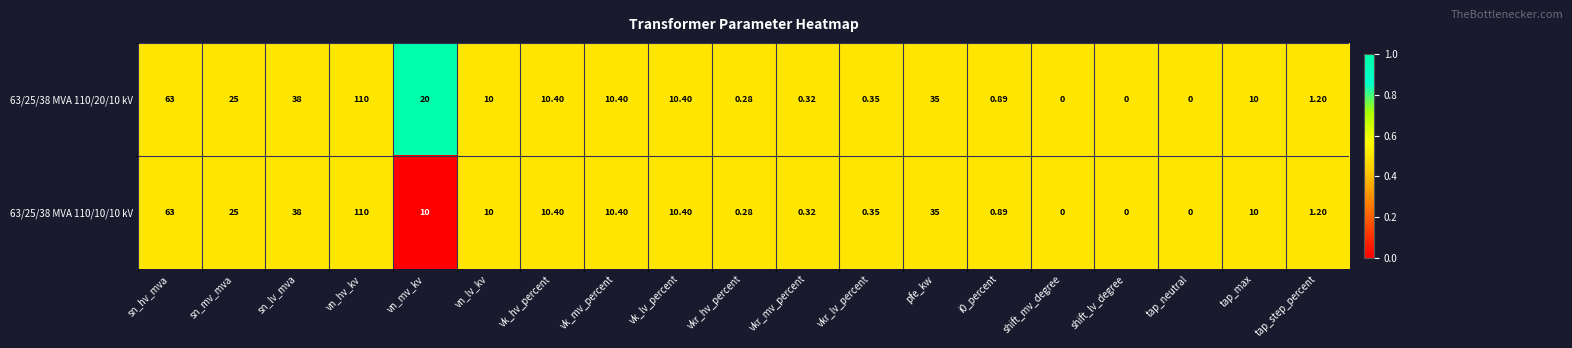

Is the value of 63/25/38 MVA 110/20/10 kV at sn_lv_mva greater than the value of 63/25/38 MVA 110/10/10 kV at vn_mv_kv?

Yes